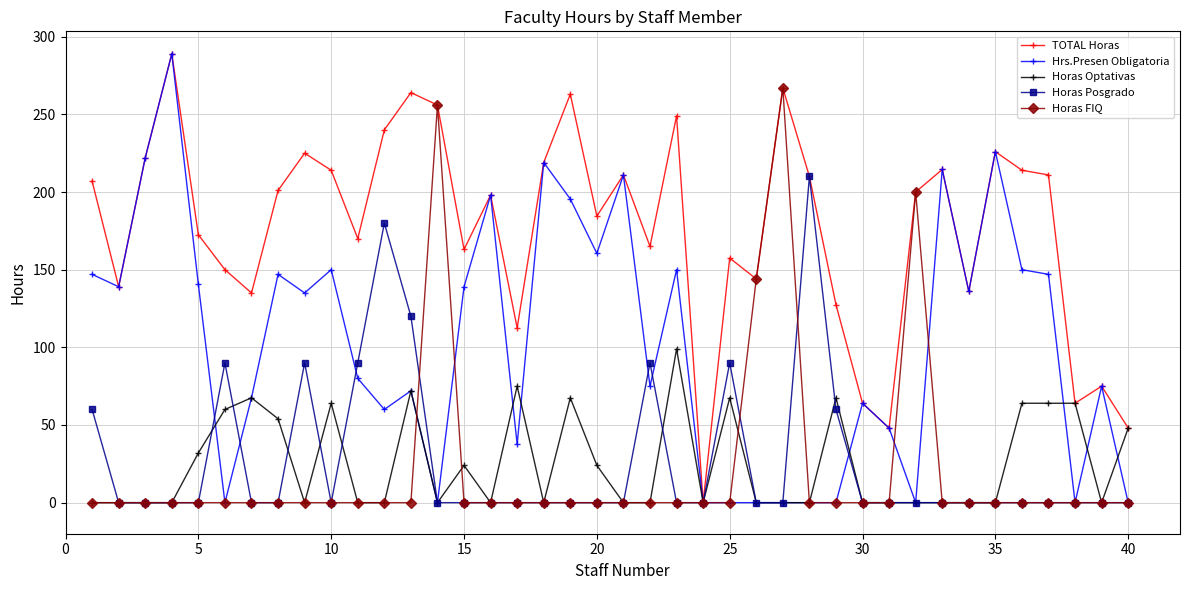

True or false: Hrs.Presen Obligatoria has more than 1 interior local peaks.

True